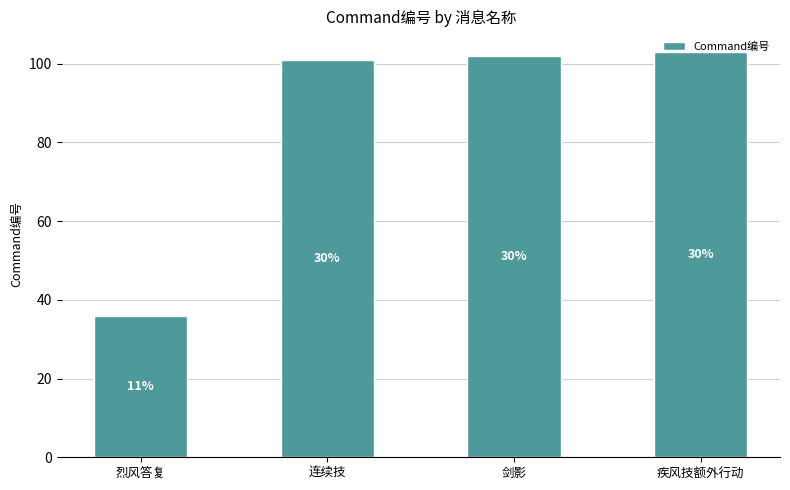

List the labels in order of value, largest first.

疾风技额外行动, 剑影, 连续技, 烈风答复